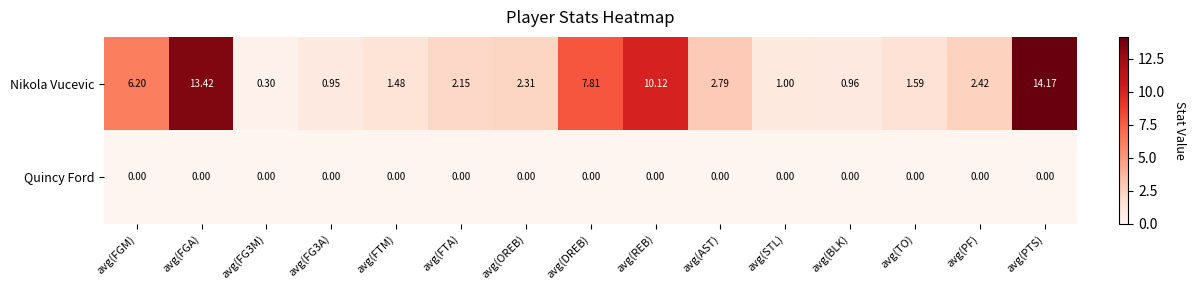

At avg(REB), list the series in order from largest to smallest.

Nikola Vucevic, Quincy Ford